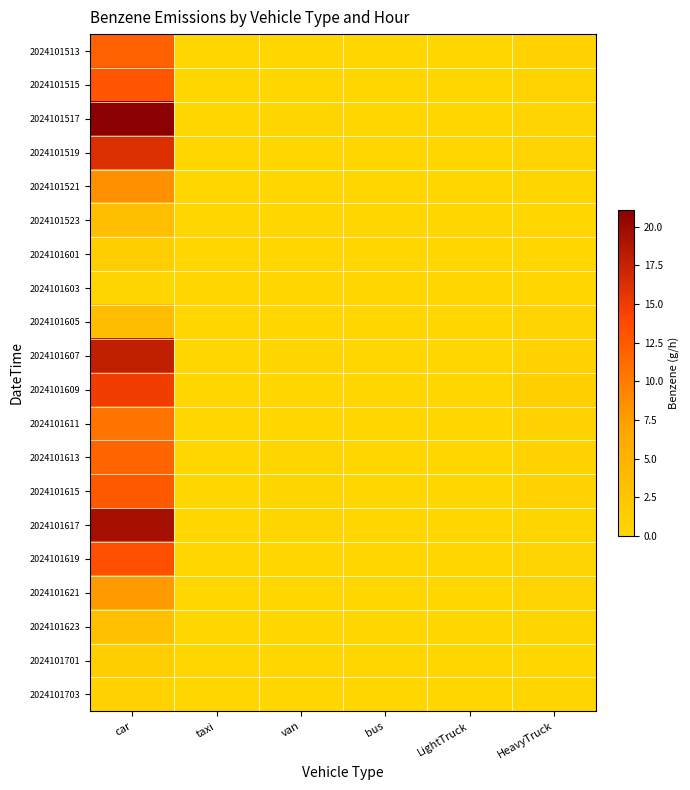

Which series has the largest total across all categories?

2024101517